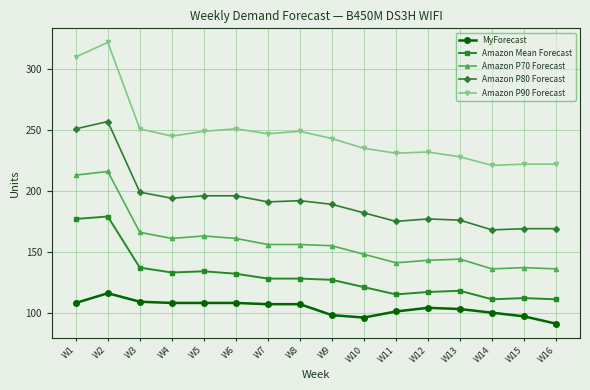

True or false: Amazon P70 Forecast has more than 0 interior local peaks.

True